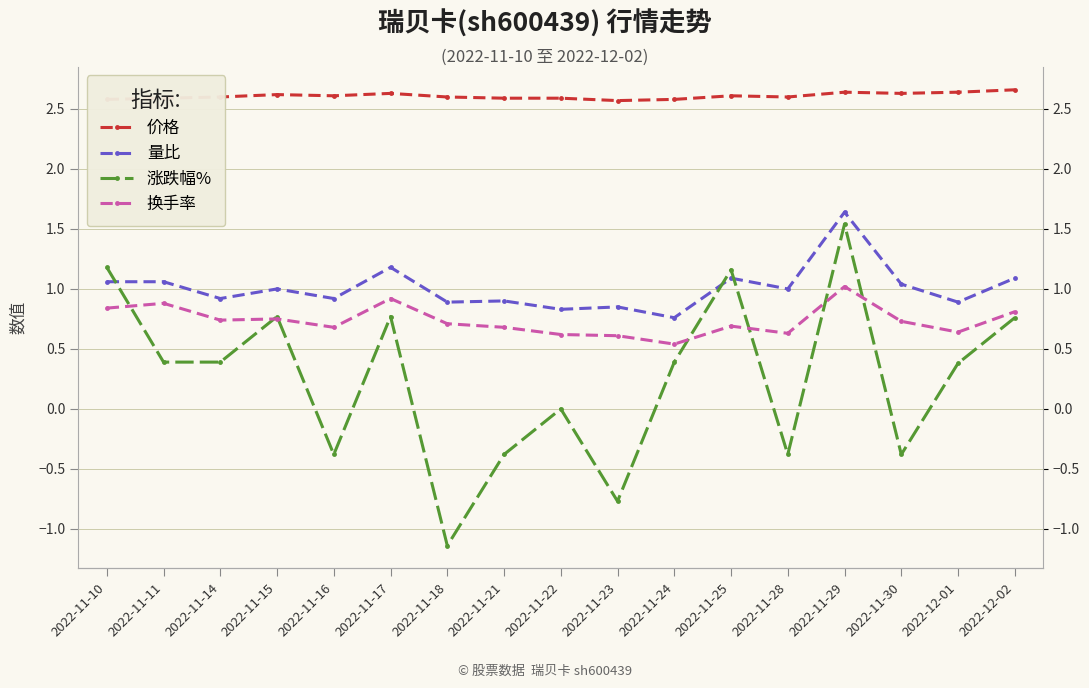

True or false: 量比 has a value of 1.3 at 2022-11-22.

False